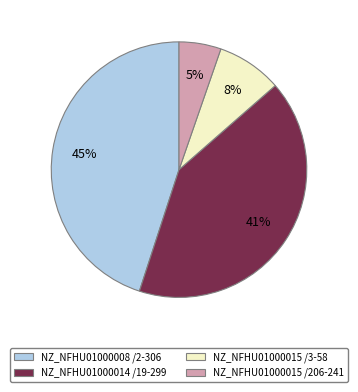

Is there a majority slice in this chart?

No